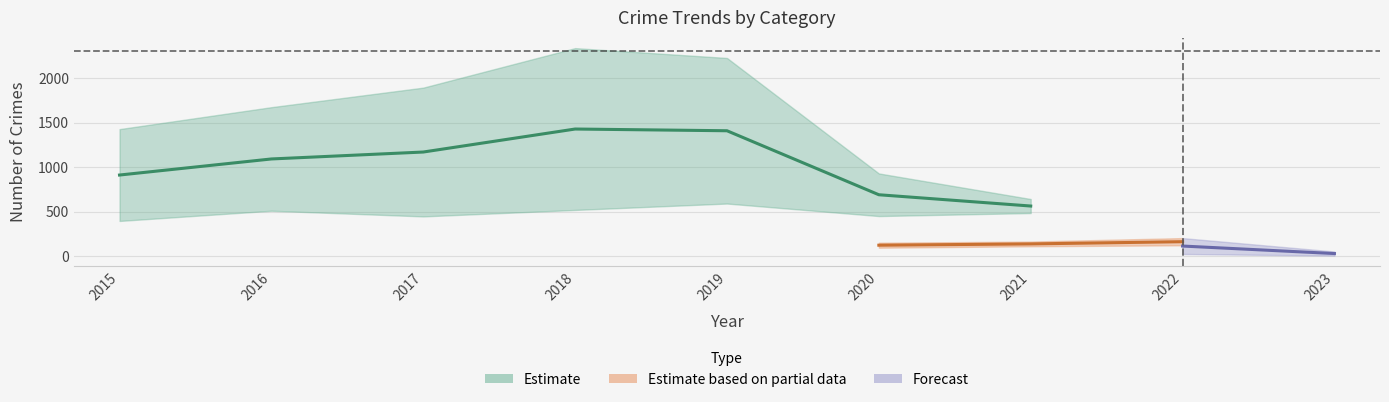

At which category does Aggravated Battery reach its first local peak?

2018